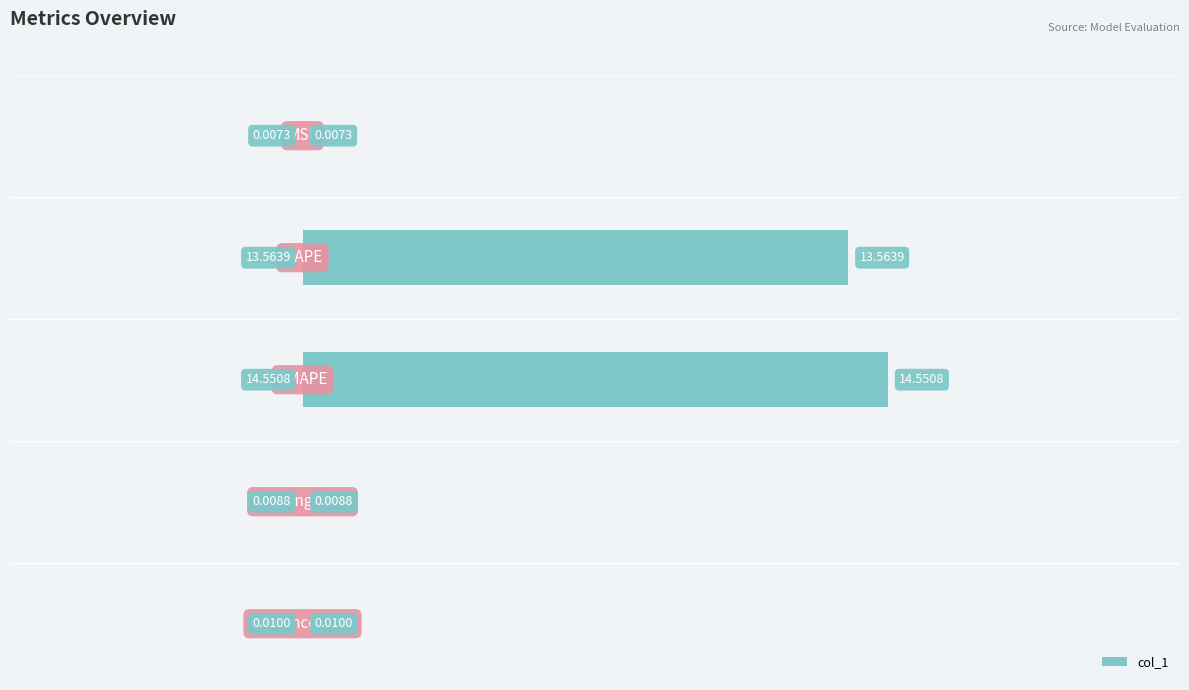

Are the bars horizontal?

Yes